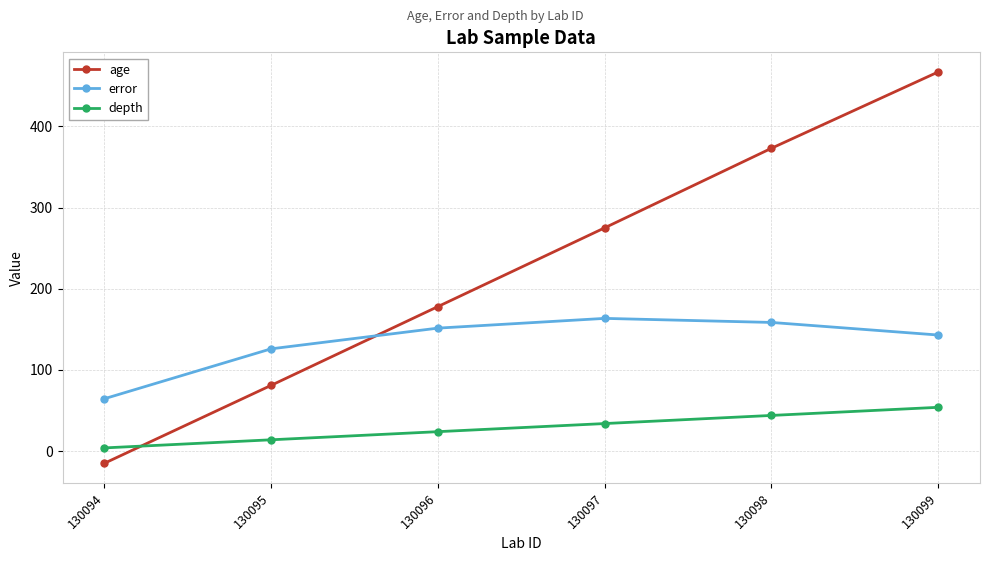

Where do depth and age first cross each other?

130094 and 130095